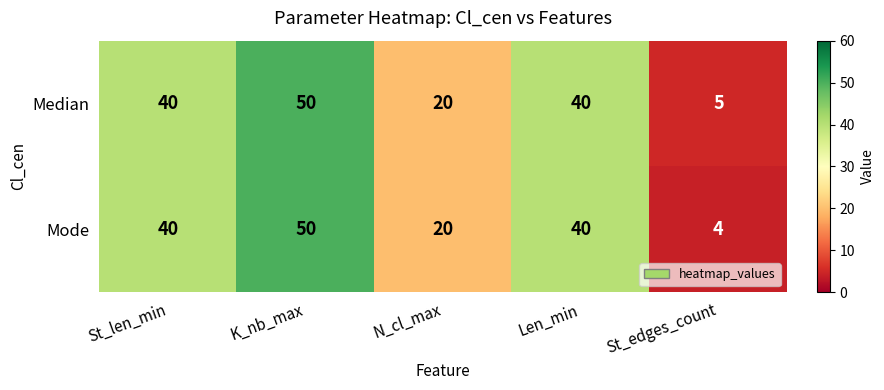

What value does the Median series have at Len_min, to the nearest 10?

40